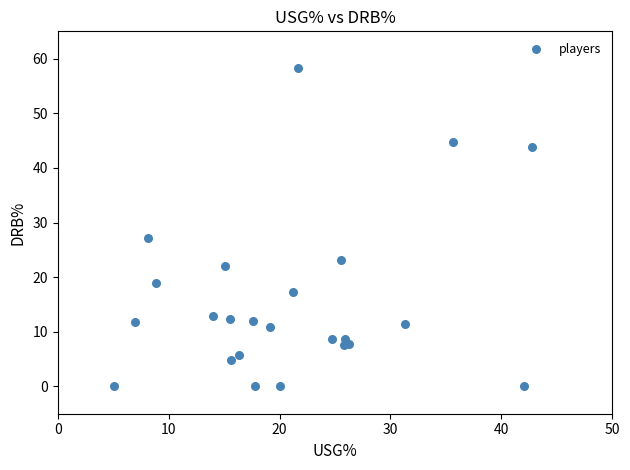

What is the range of Y values (max minus min)?

58.2